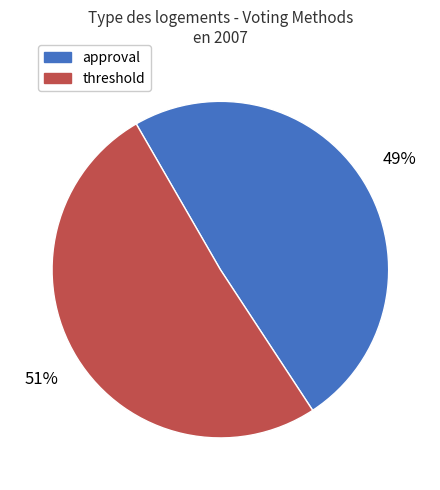

What is the ratio of the value at approval to the value at threshold?

1.0